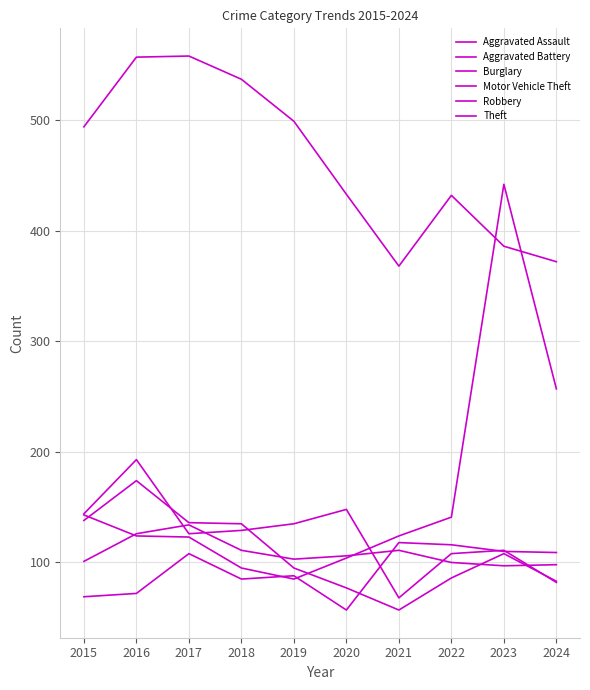

What is the difference between the Burglary values at 2023 and 2018?

18